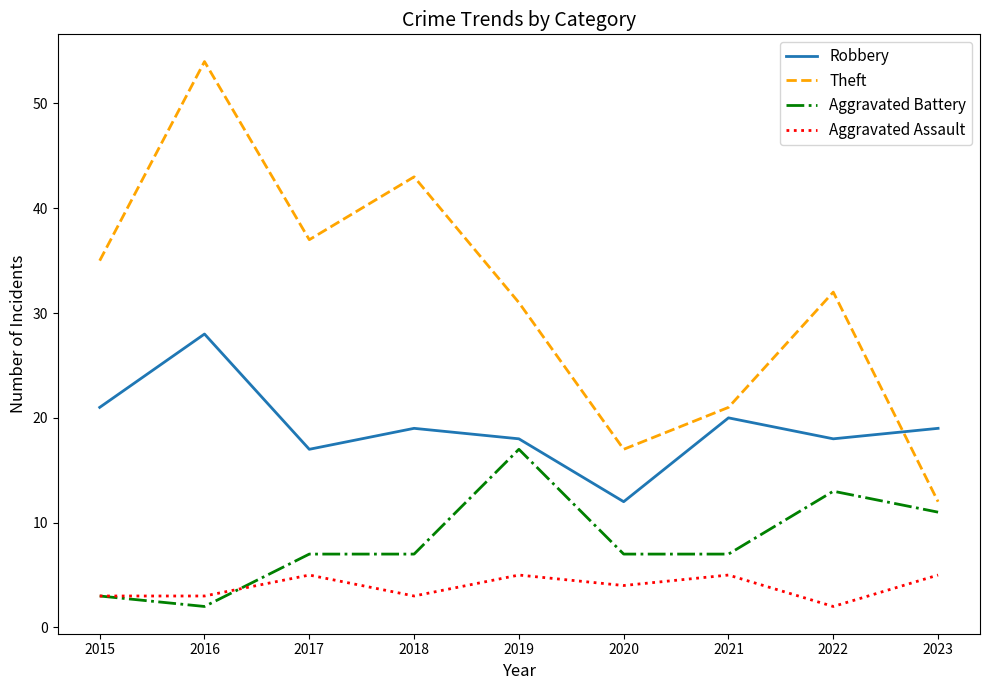

What is the spread (max minus min) of values at 2015?

32